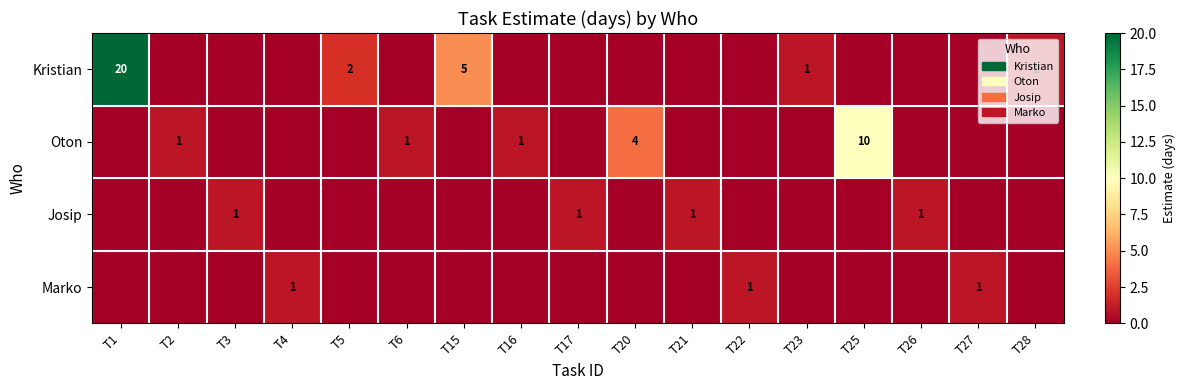

The Josip series shows 1 at T26. True or false?

True